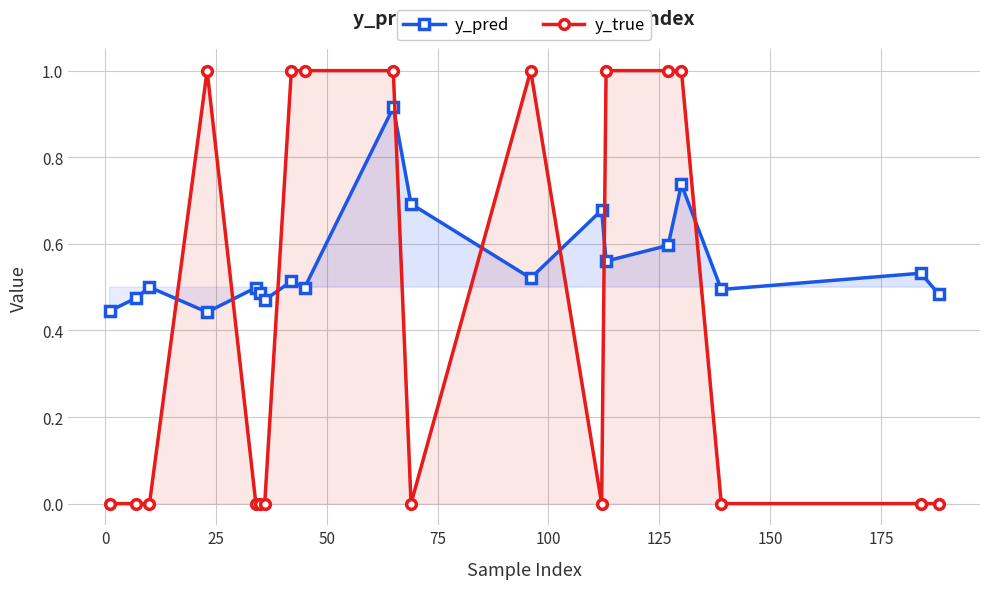

How many intersections are there between y_pred and y_true?

8